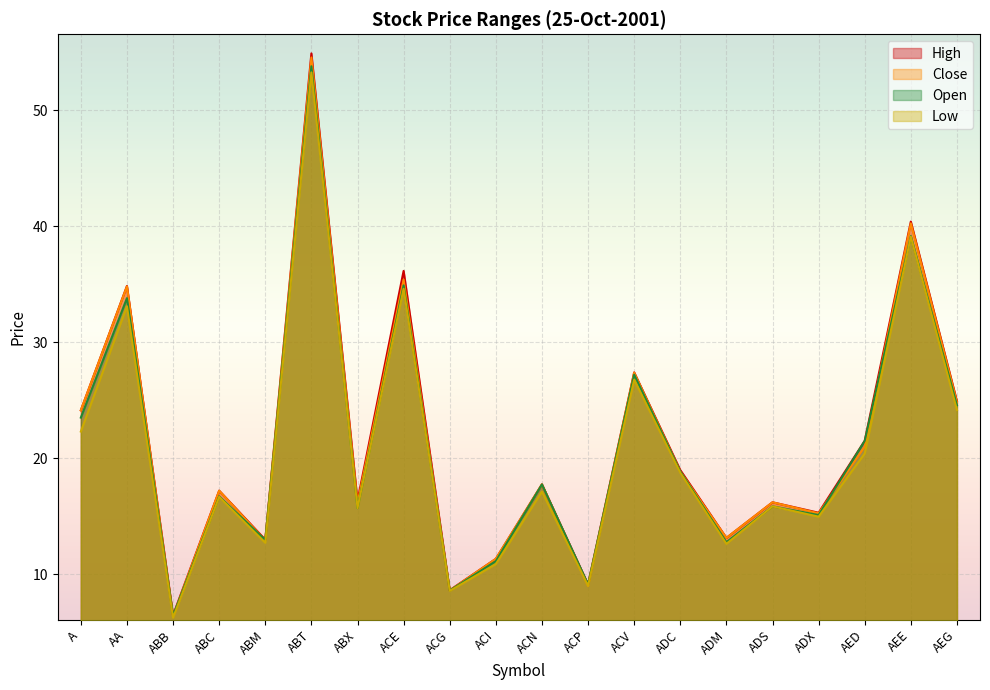

What is the label of the 20th point from the right?

A